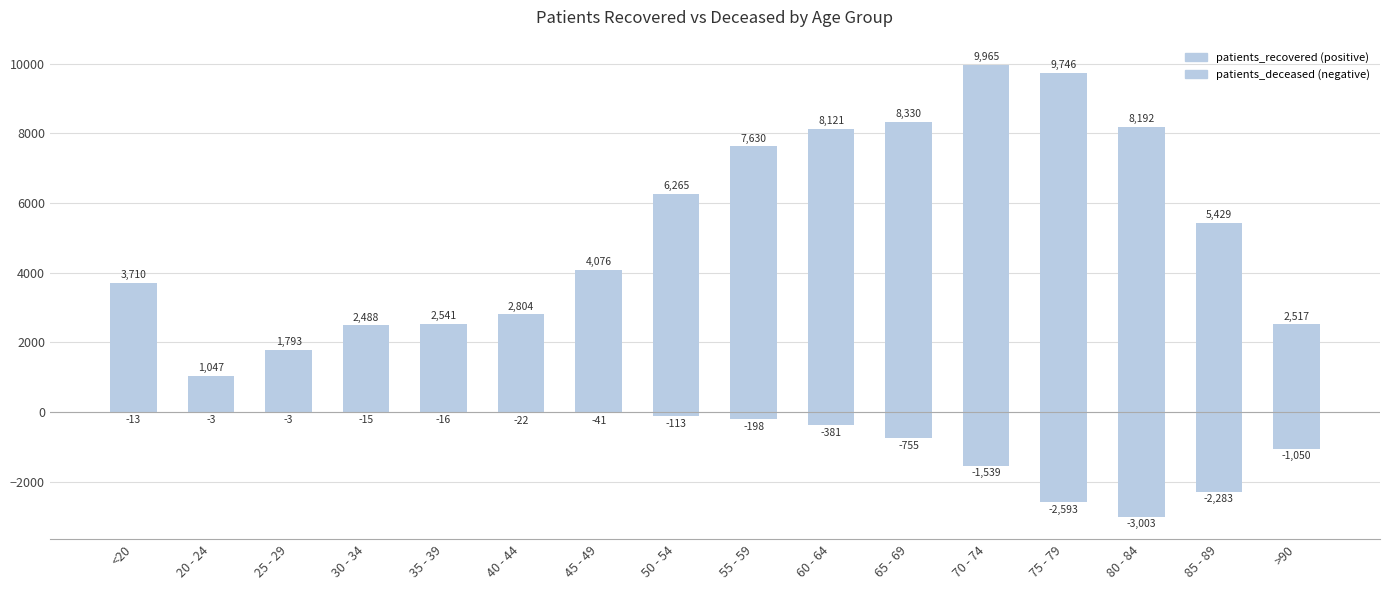

How many groups of bars are there?

16